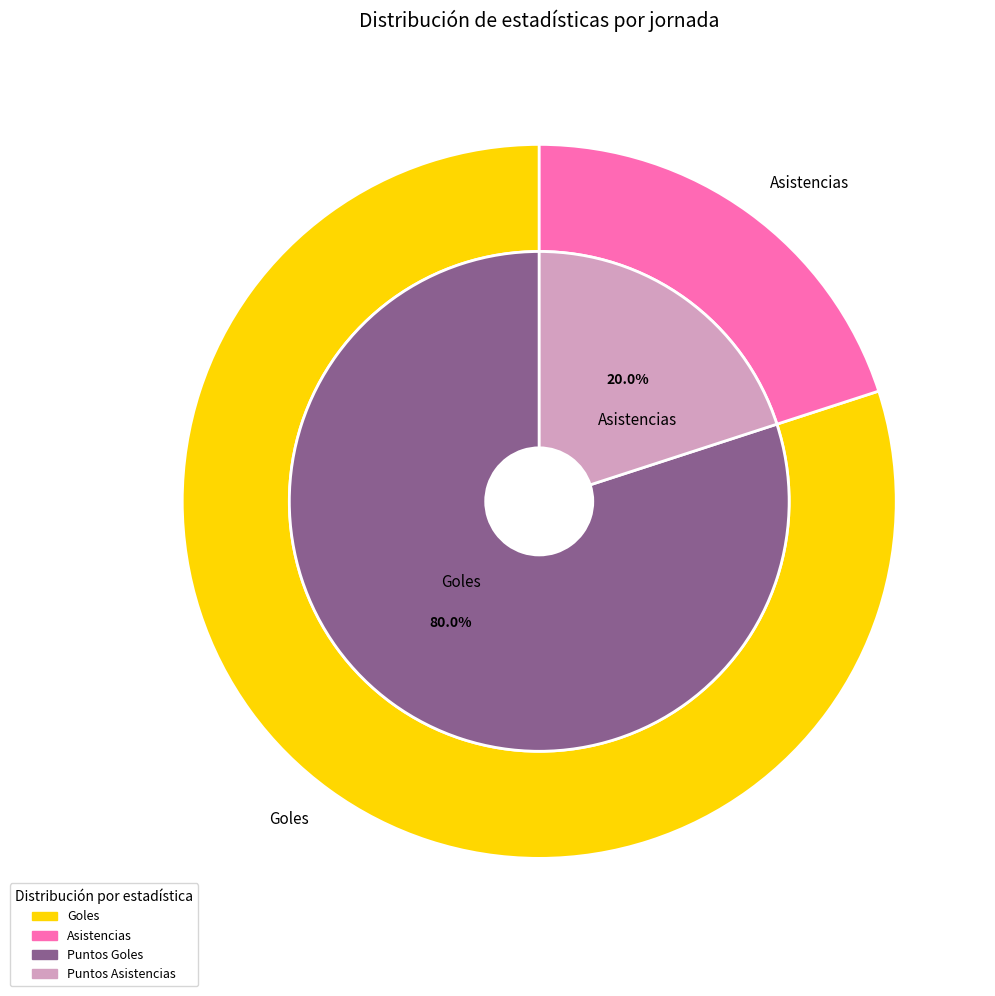

Does any single category account for the majority?

Yes